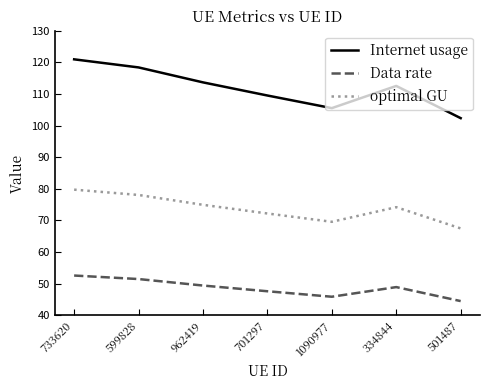

How many lines are shown in the chart?

3